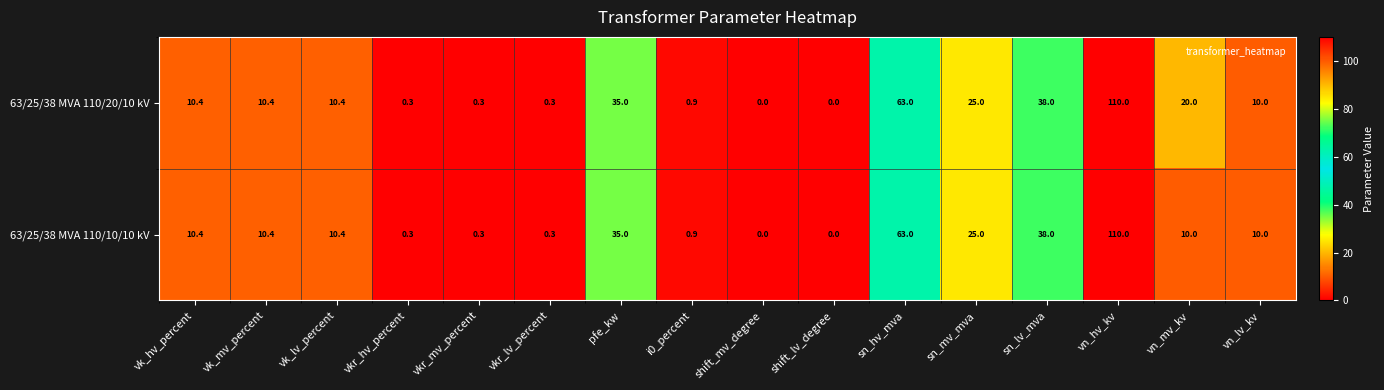

How many values in 63/25/38 MVA 110/20/10 kV are above zero?

14